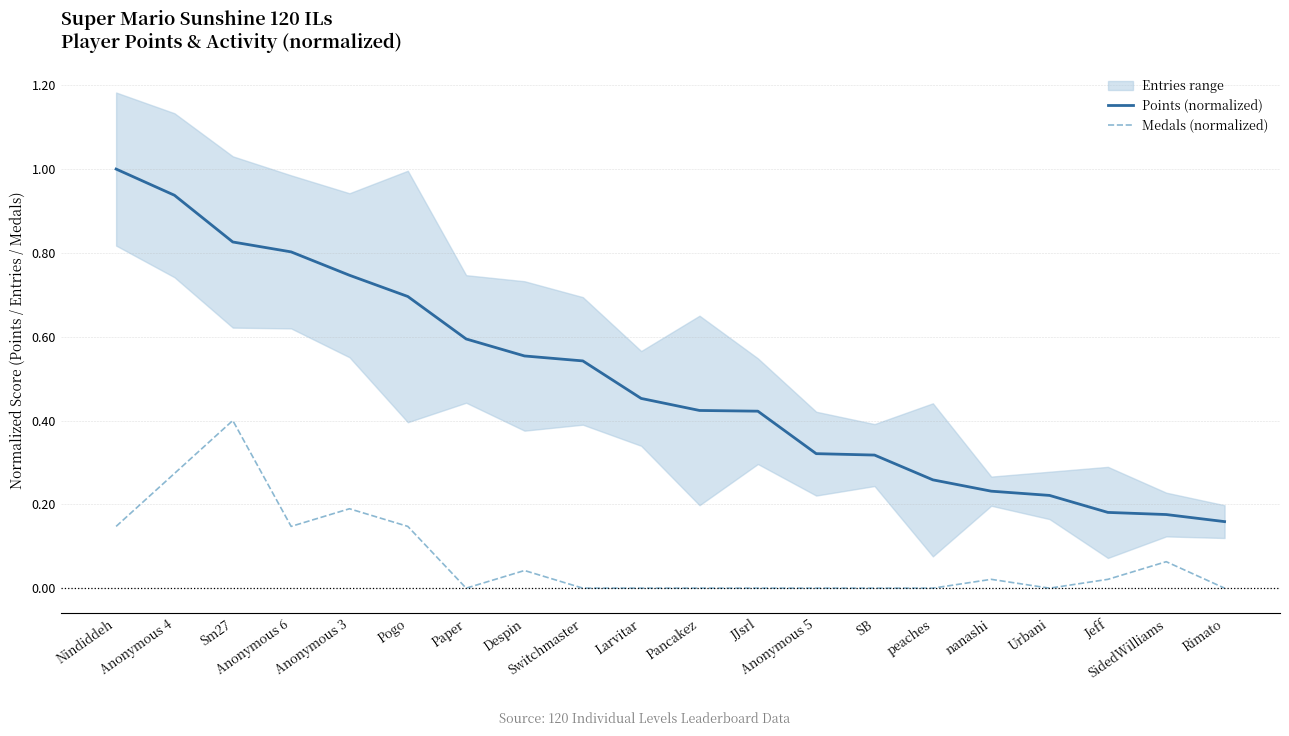

Which category has the highest value in the Points (normalized) series?

Nindiddeh